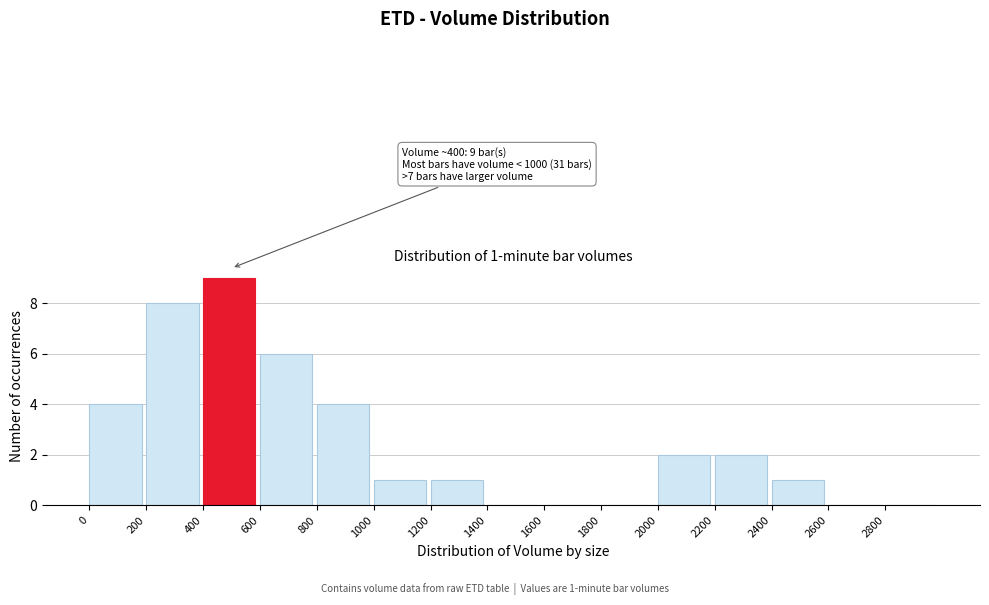

Which range on the x-axis has the tallest bar?

400 to 600